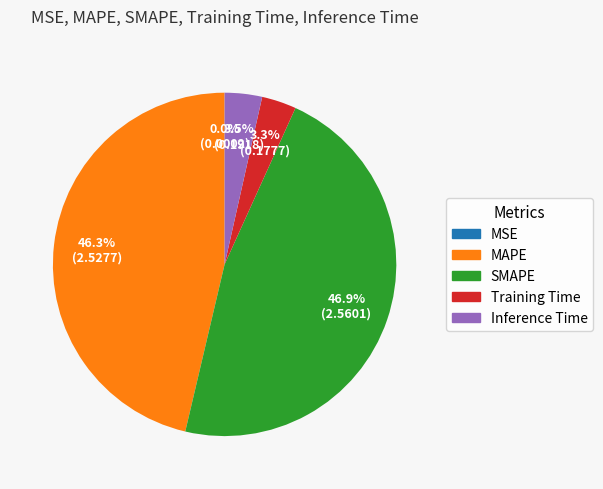

What percentage do SMAPE and Inference Time together represent?

50.4%